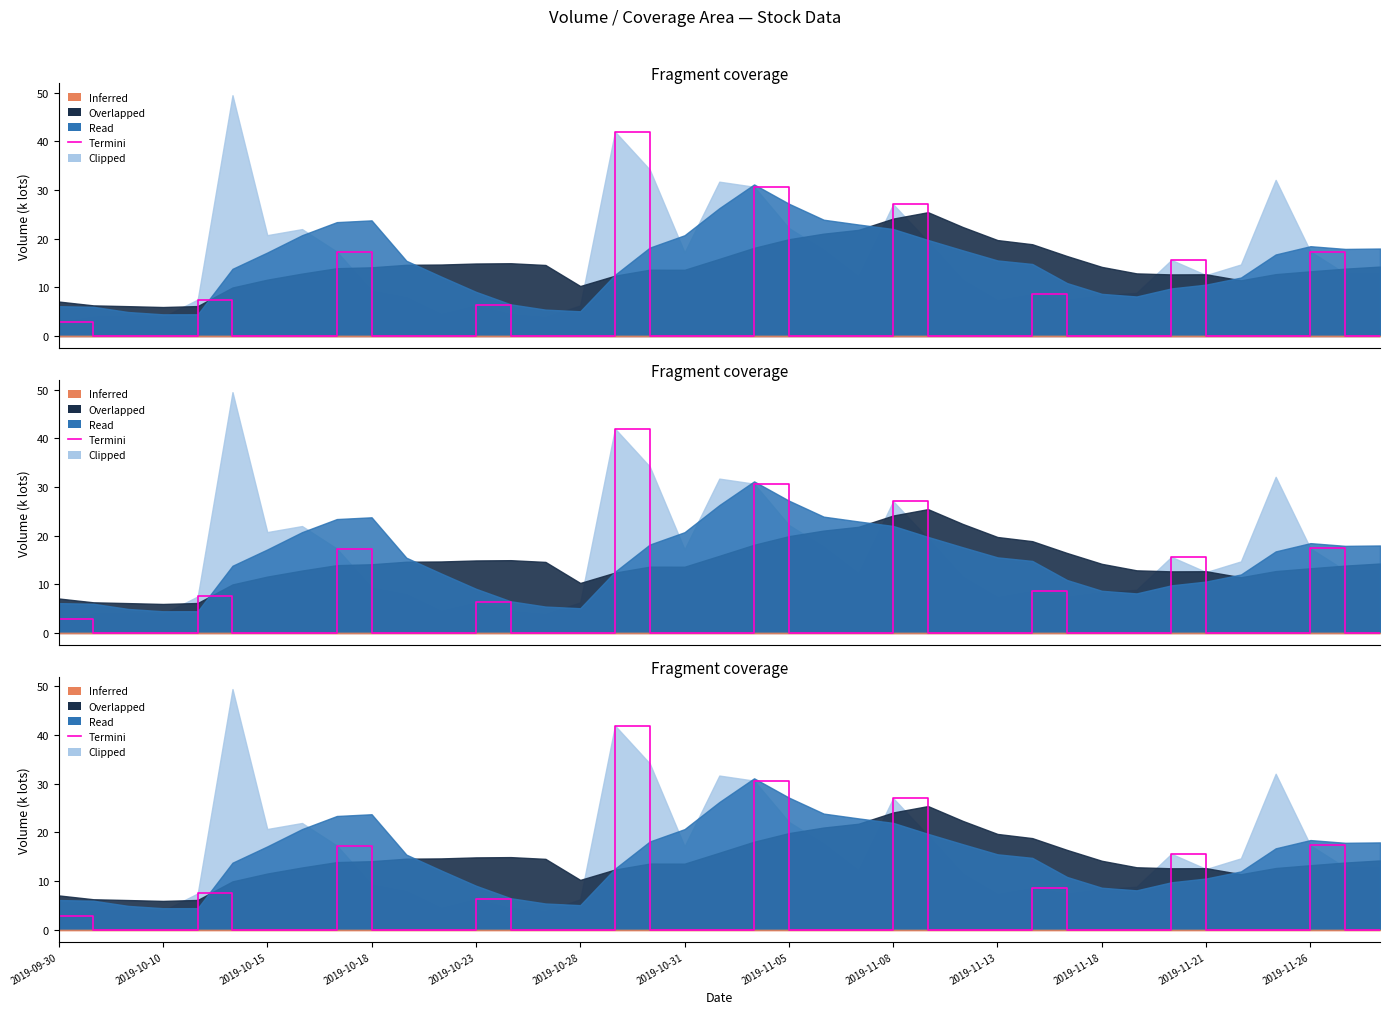

What is the difference between the maximum and minimum values?

42.0